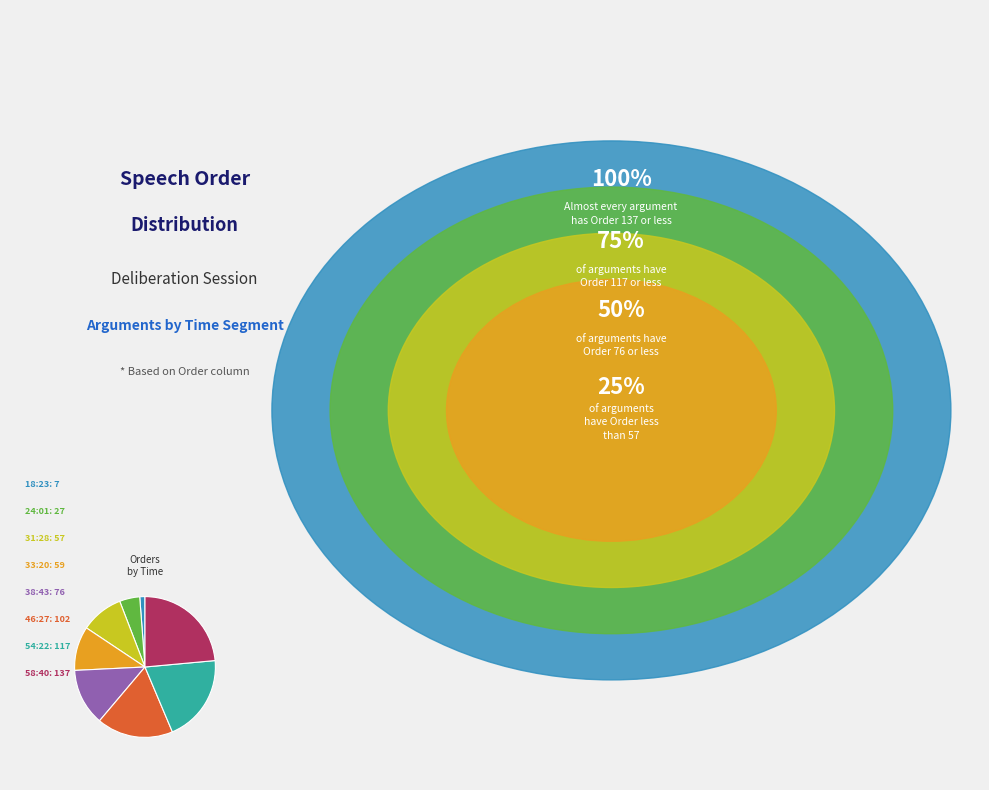

Is there any slice that represents more than half of the pie?

No